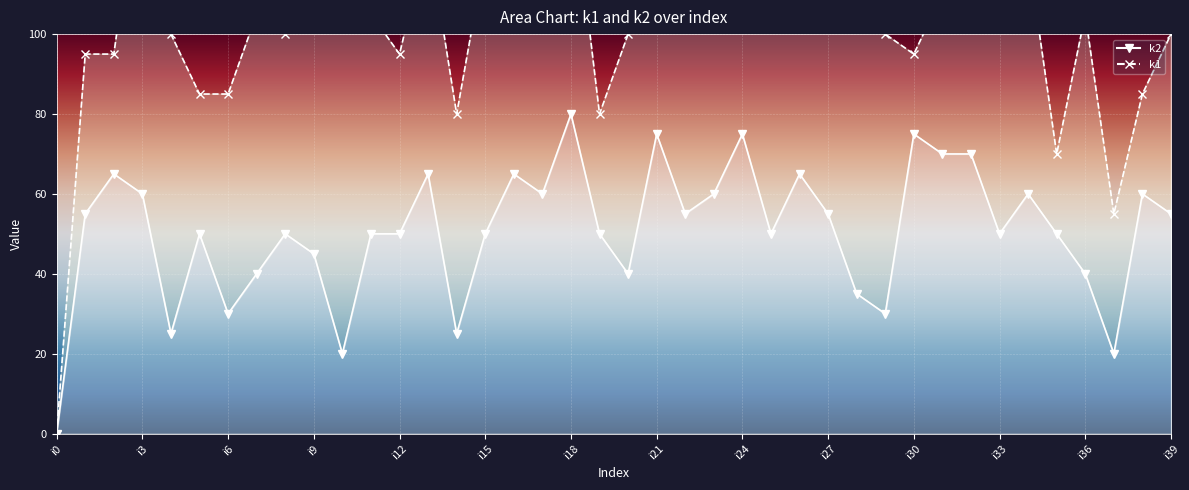

What is the difference between the second highest and second lowest values?

55.0